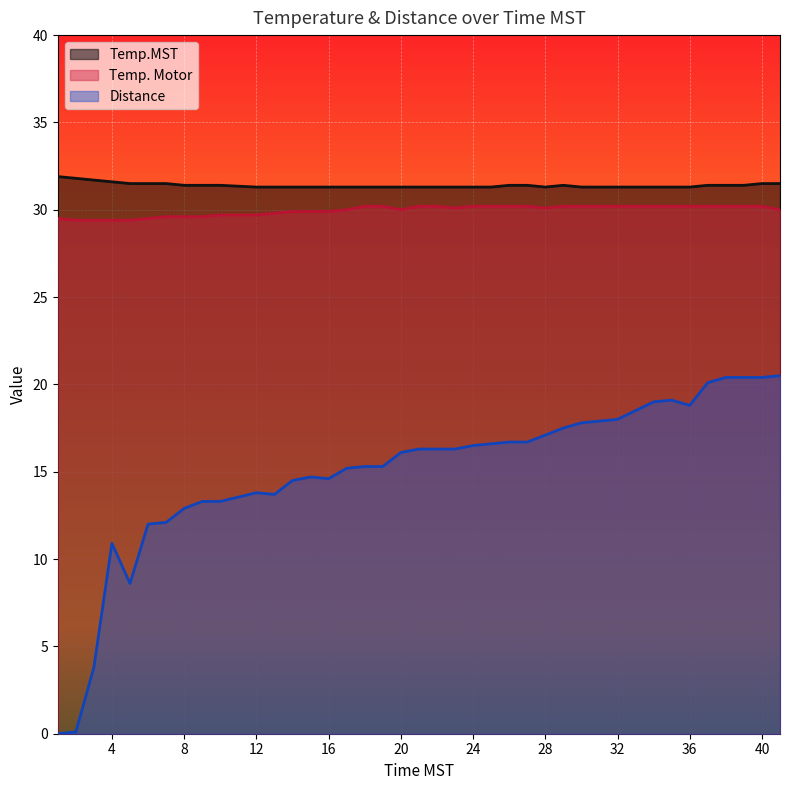

Is it true that Temp.MST equals 31.6 at 4?

True